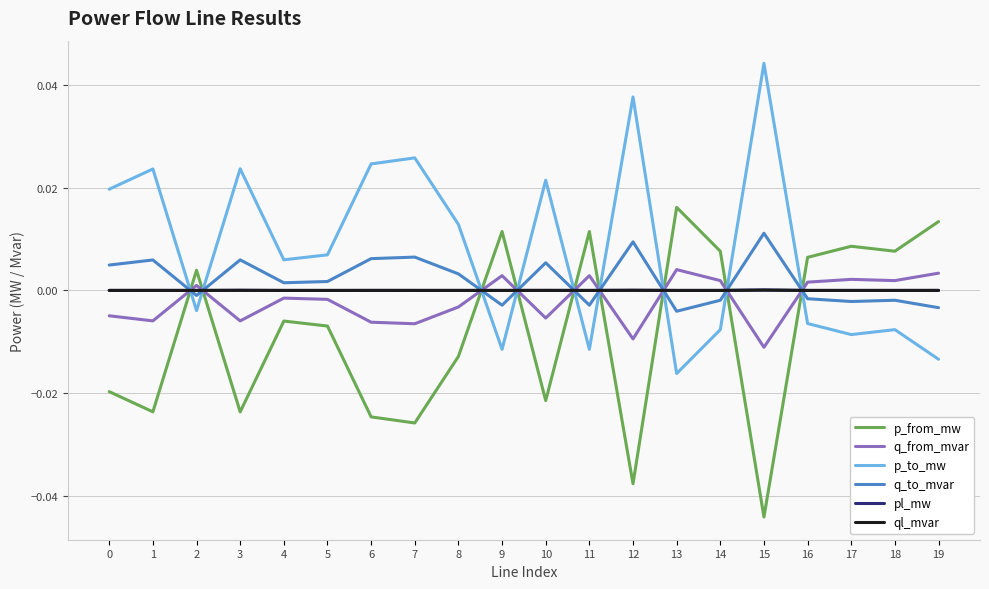

After their last crossing, which series has the higher values: p_to_mw or pl_mw?

pl_mw